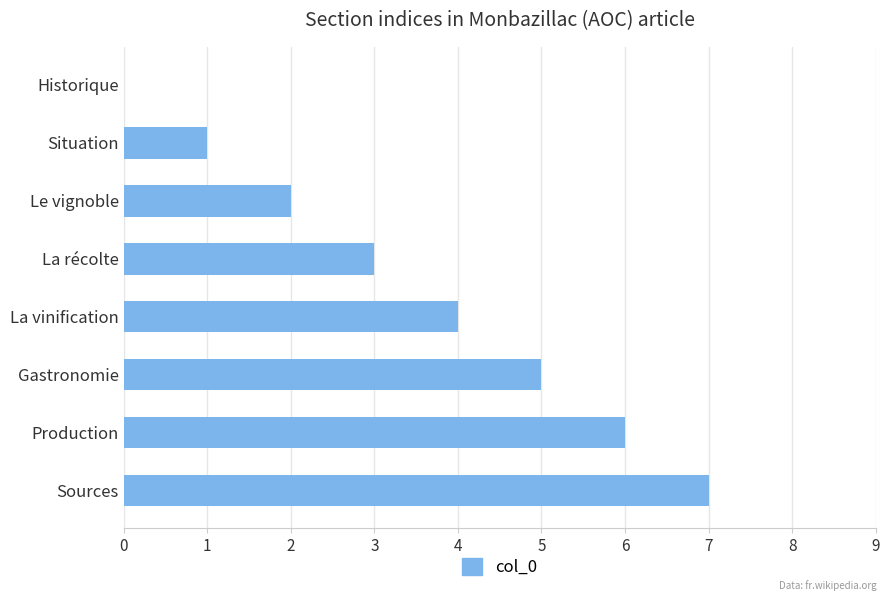

What is the sum of all values?

28